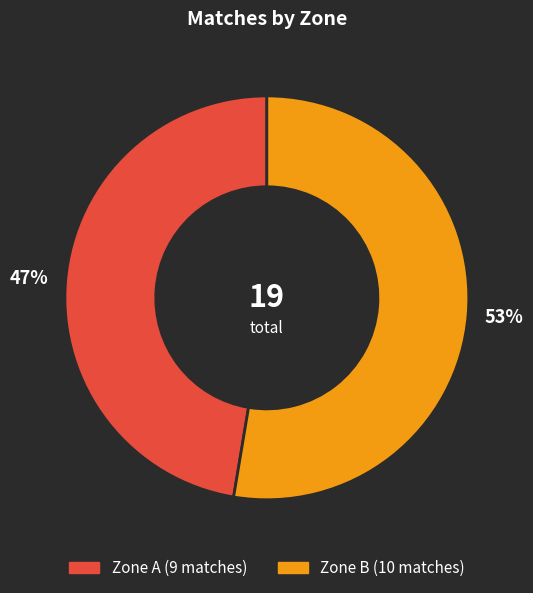

Is there any slice that represents more than half of the pie?

Yes